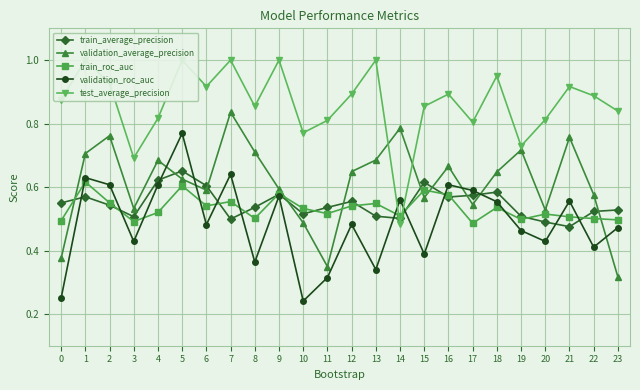

At which label is validation_roc_auc closest to 0?

10